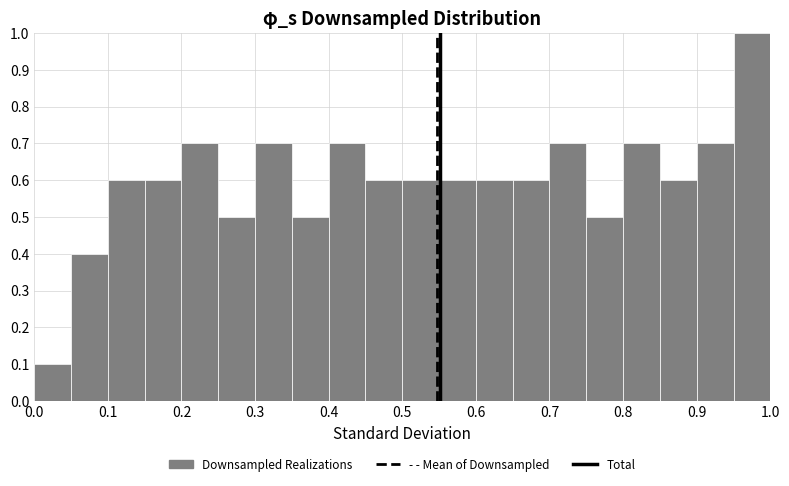

How tall is the bar that spans 0.35 to 0.40 on the x-axis? The values are not printed on the chart, so give them approximately, as read against the axis.

0.5